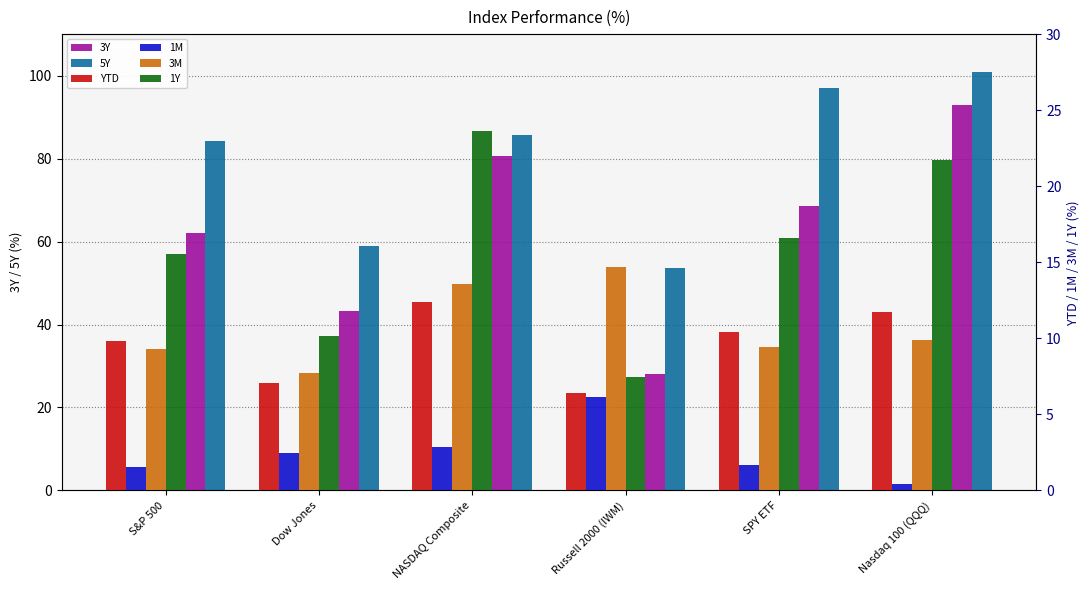

The value of 1Y at S&P 500 is 15.5. True or false?

True